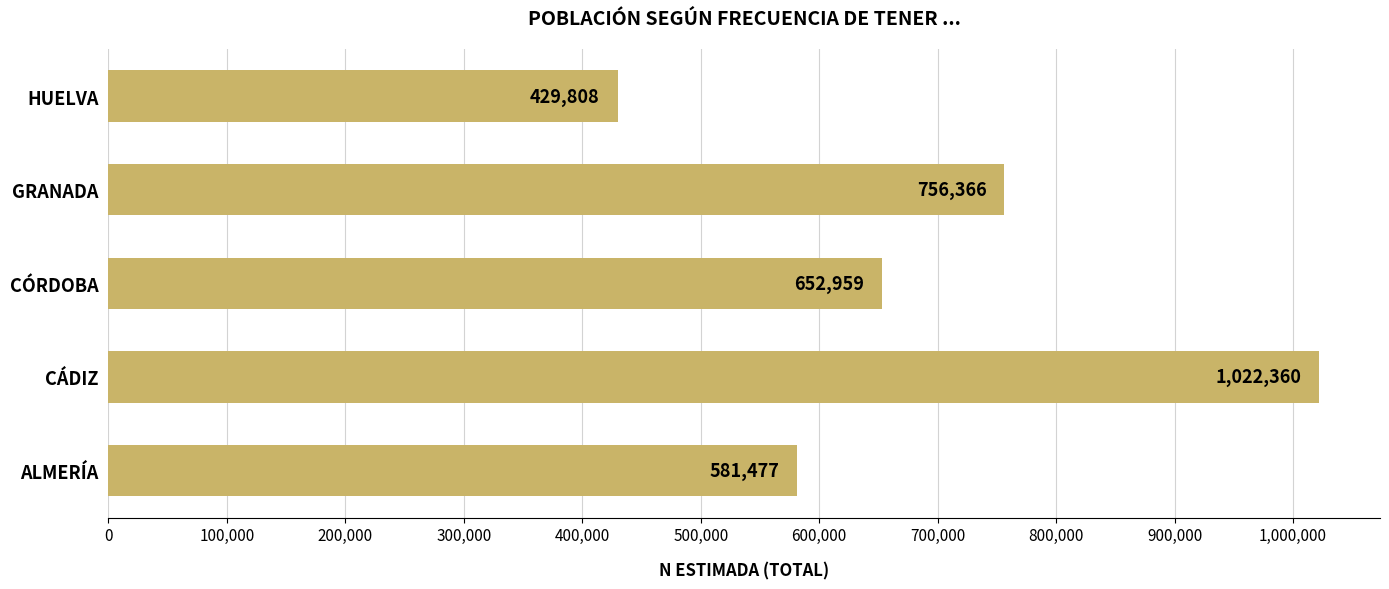

Which category has the lowest value across all series?

HUELVA